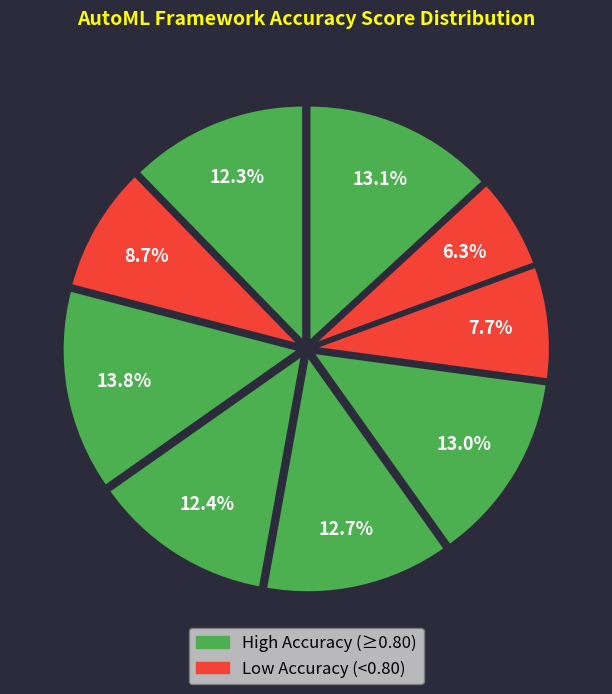

How many segments does this pie chart have?

9